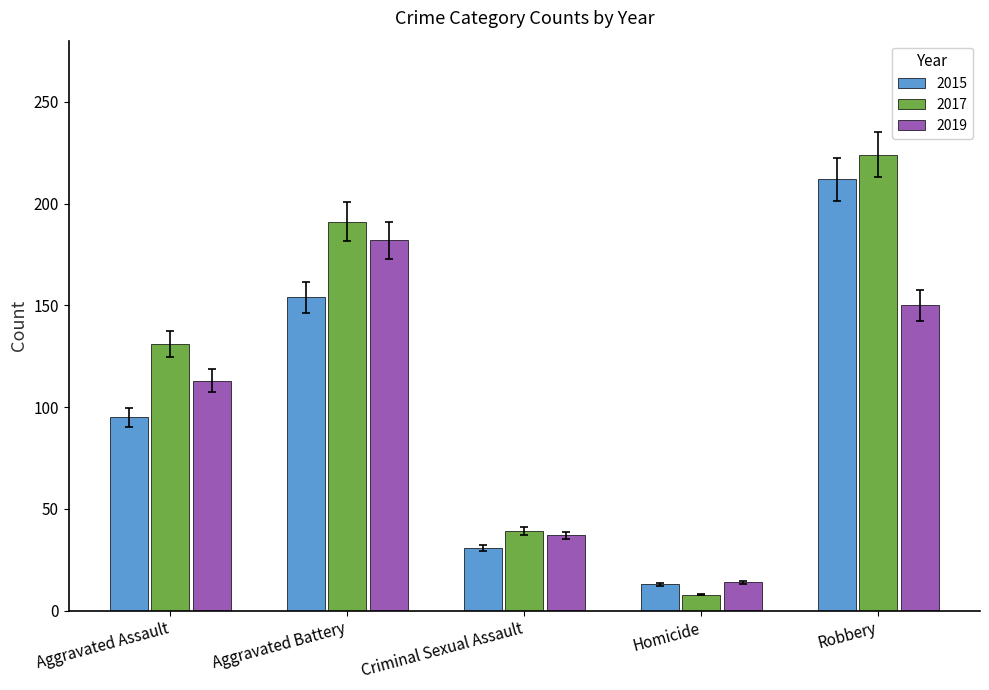

Does the chart contain stacked bars?

No